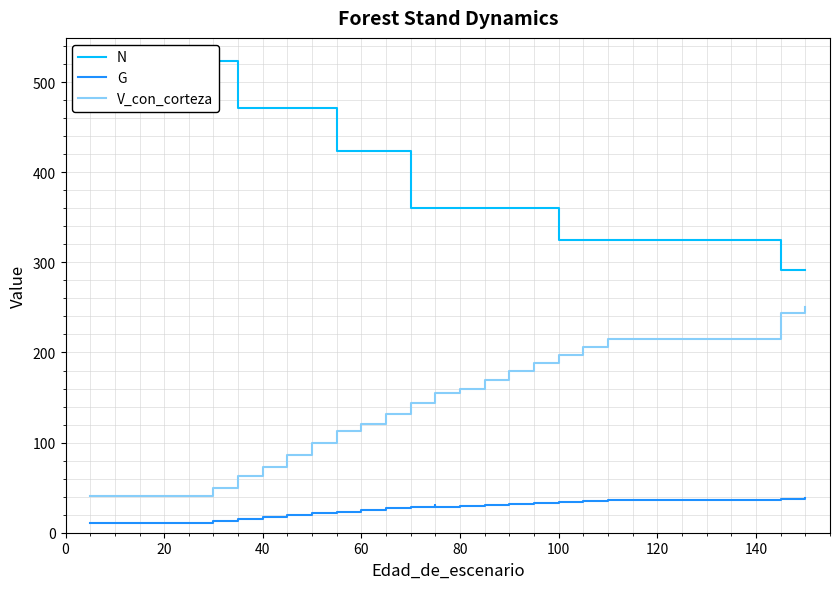

True or false: N has more than 1 interior local peaks.

False